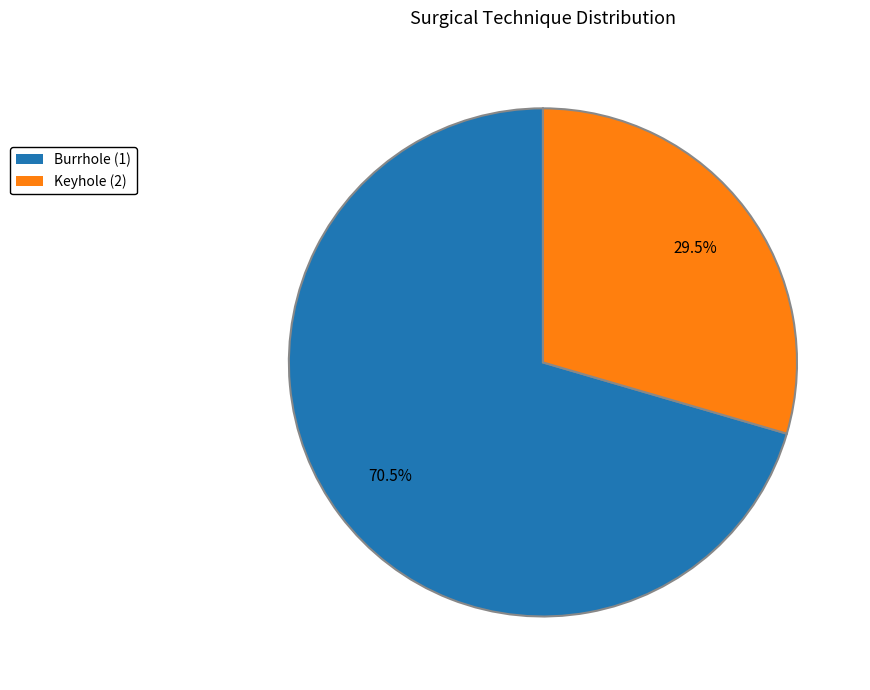

Combined, what portion of the pie is Burrhole (1) and Keyhole (2)?

100.0%